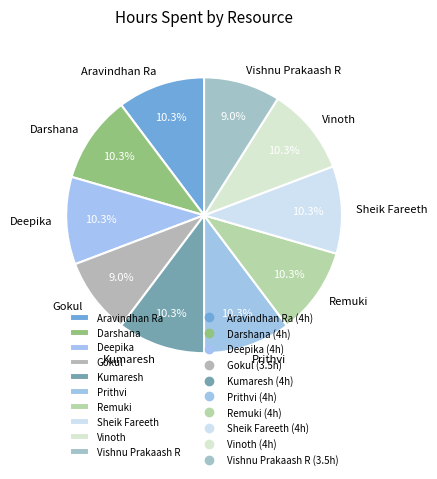

Which has a higher value, Vishnu Prakaash R or Darshana?

Darshana